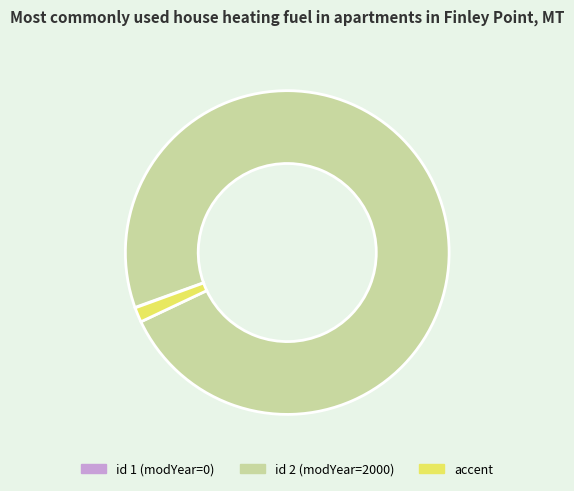

What is the ratio of the value at id 2 (modYear=2000) to the value at accent?

66.7